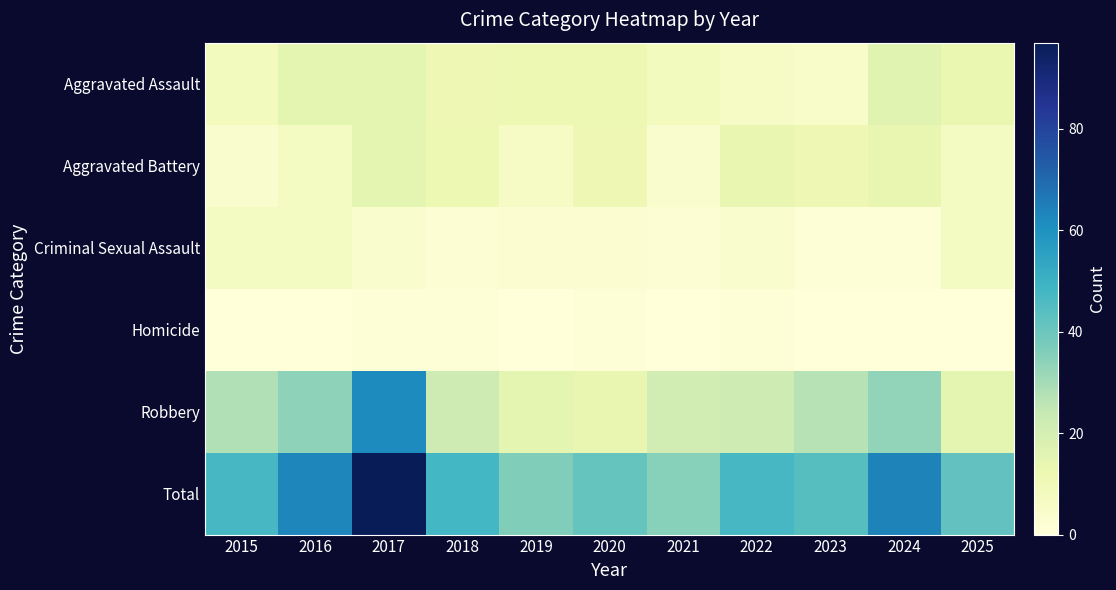

At which category is the sum across all series the highest?

2017